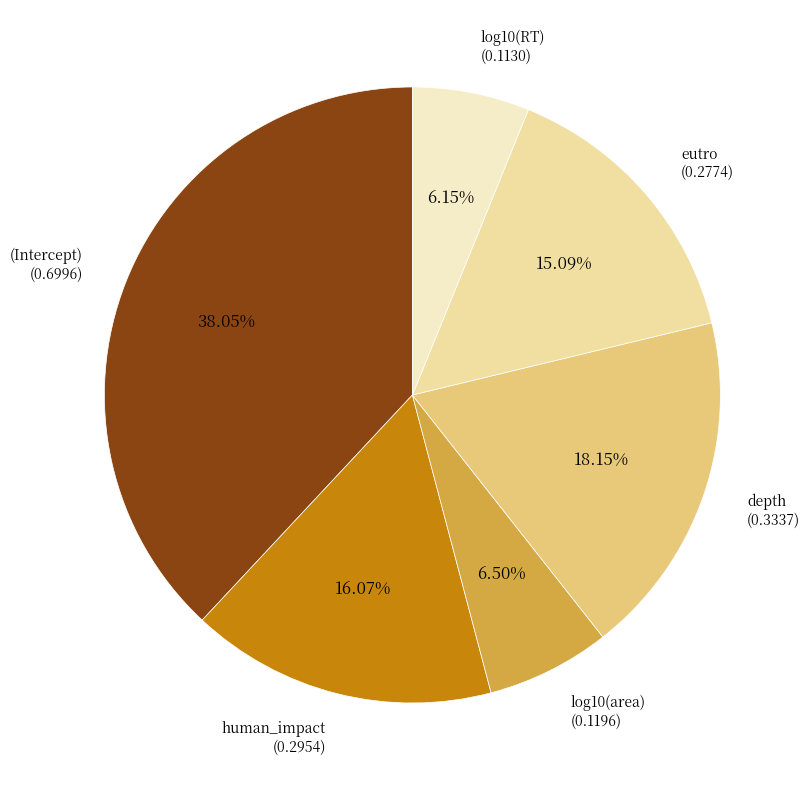

To the nearest percent, what is the average slice percentage?

17%